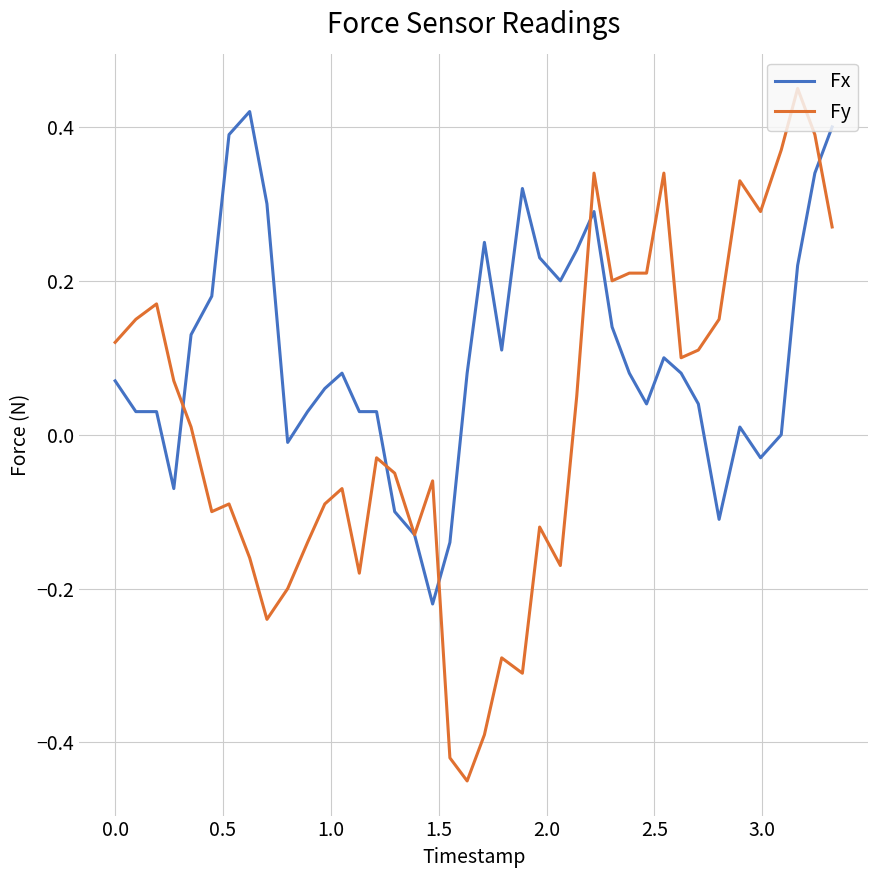

Rank the series by their average value, from highest to lowest.

Fx, Fy